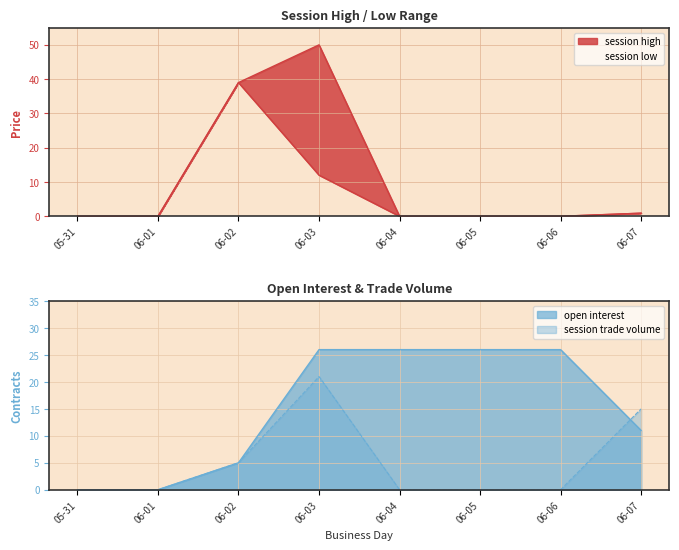

Is the value of session trade volume at 06-02 greater than the value of open interest at 06-04?

No